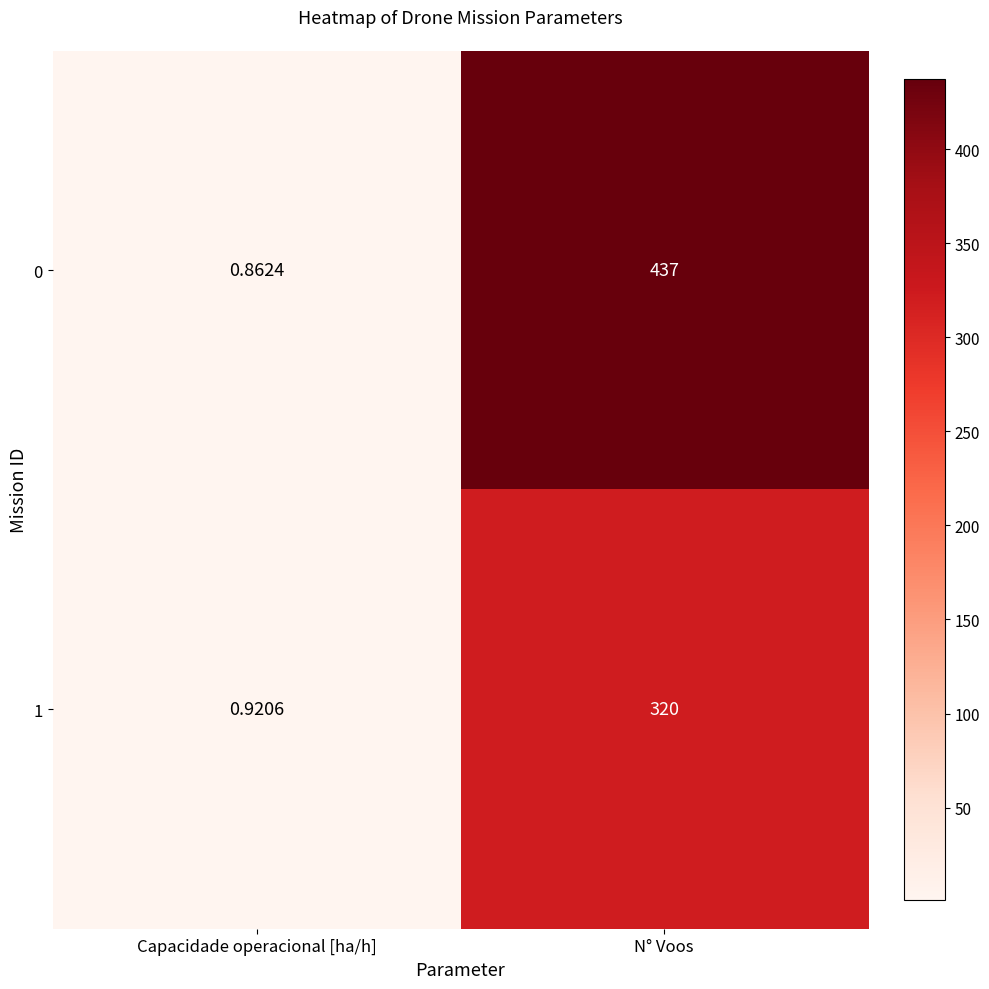

Which label corresponds to the largest value in the chart?

N° Voos